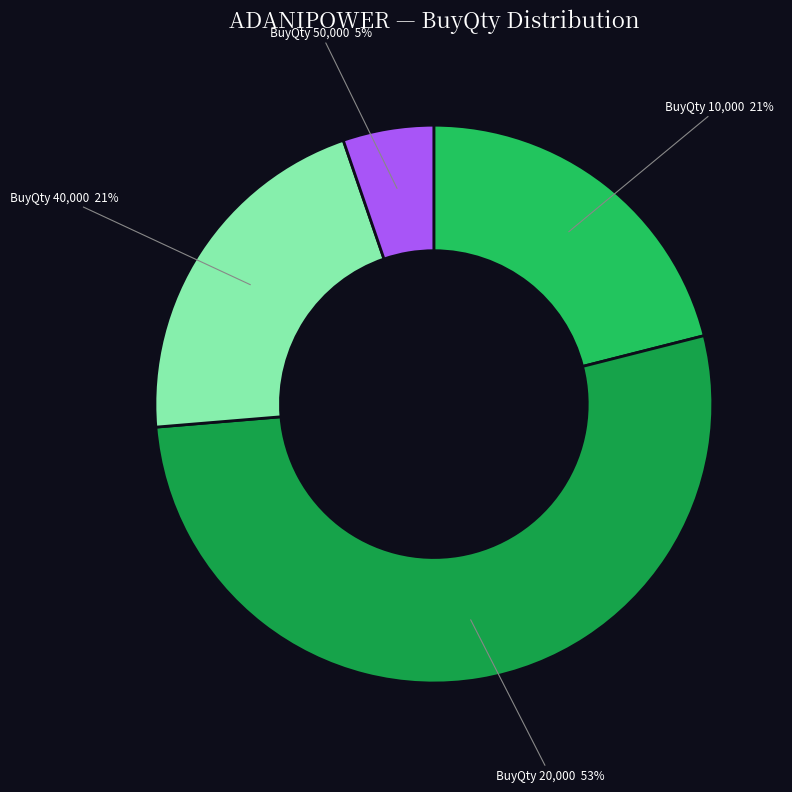

How many slices are in this pie chart?

4